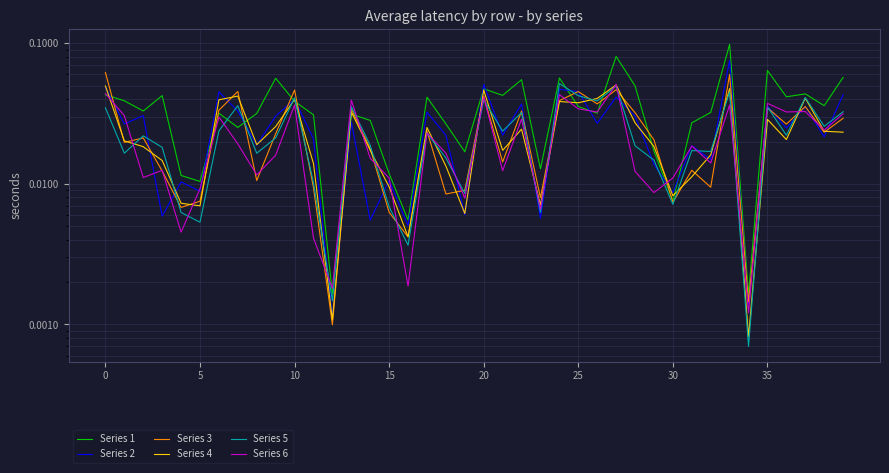

Which series has the largest total across all categories?

Series 1